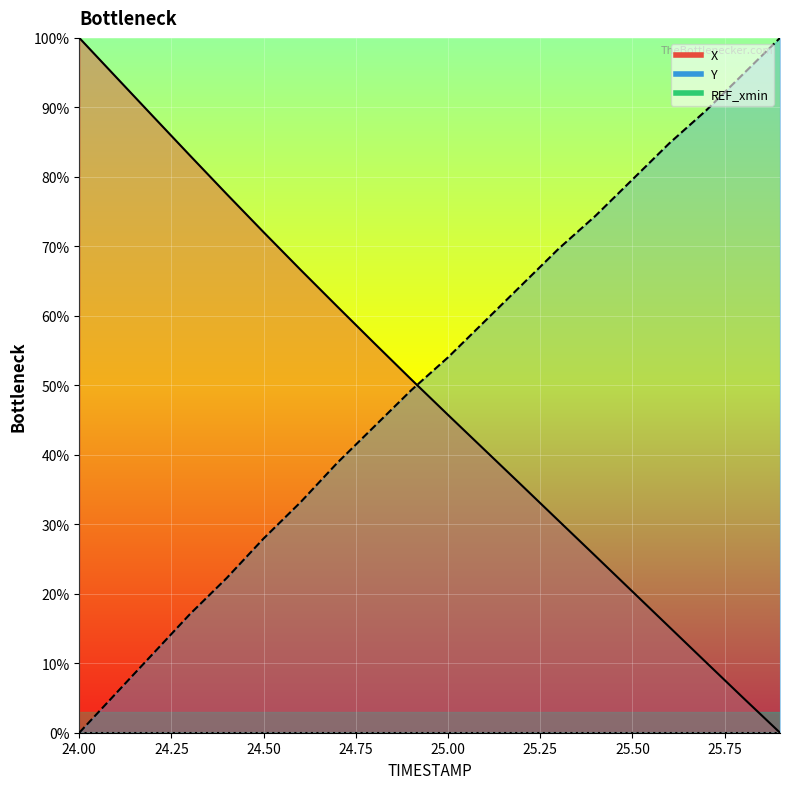

Which series ends up on top after the final intersection of X and Y?

Y